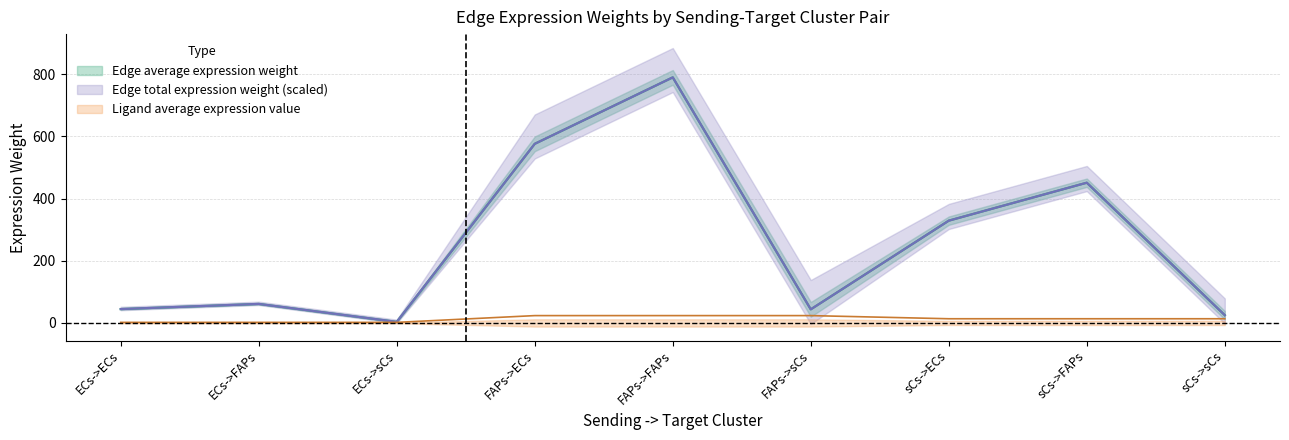

Rank the categories by Ligand average expression value value from highest to lowest.

FAPs->ECs, FAPs->FAPs, FAPs->sCs, sCs->ECs, sCs->FAPs, sCs->sCs, ECs->ECs, ECs->FAPs, ECs->sCs